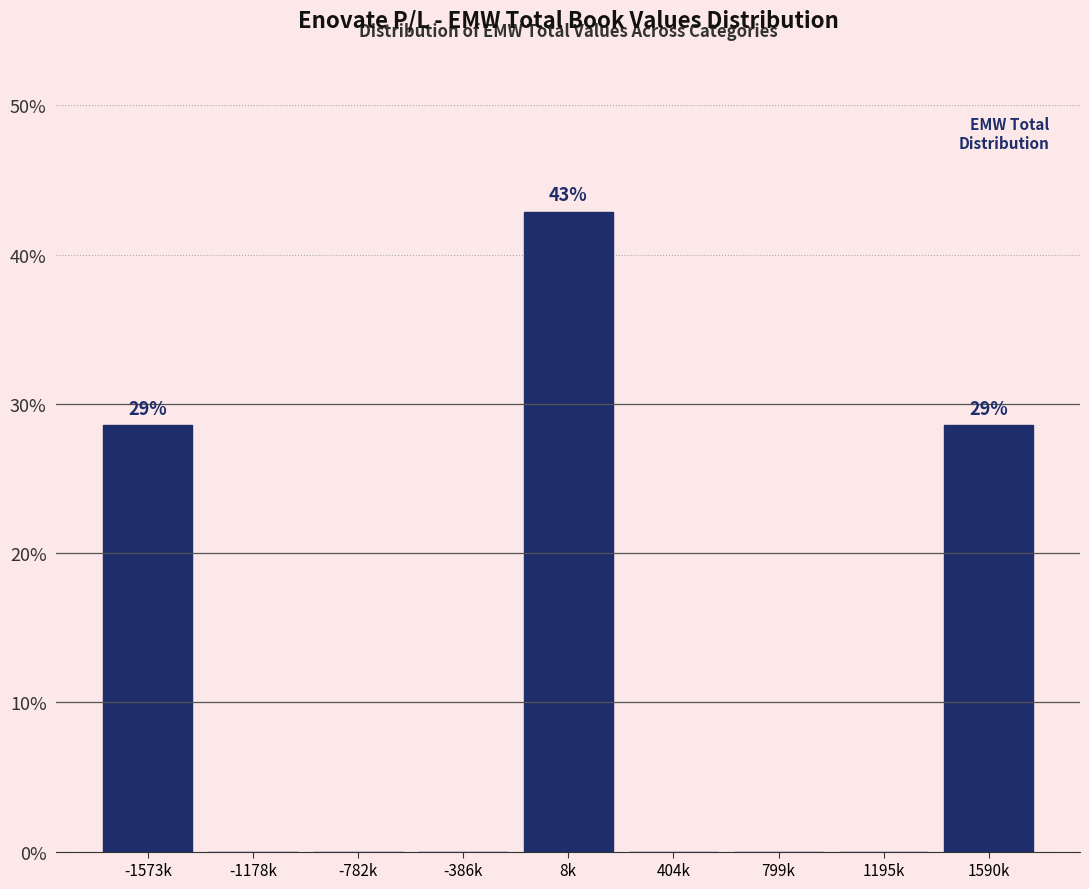

Reading left to right, list all the values displayed in this chart.

-1573k=28.6	-1178k=0.0	-782k=0.0	-386k=0.0	8k=42.9	404k=0.0	799k=0.0	1195k=0.0	1590k=28.6